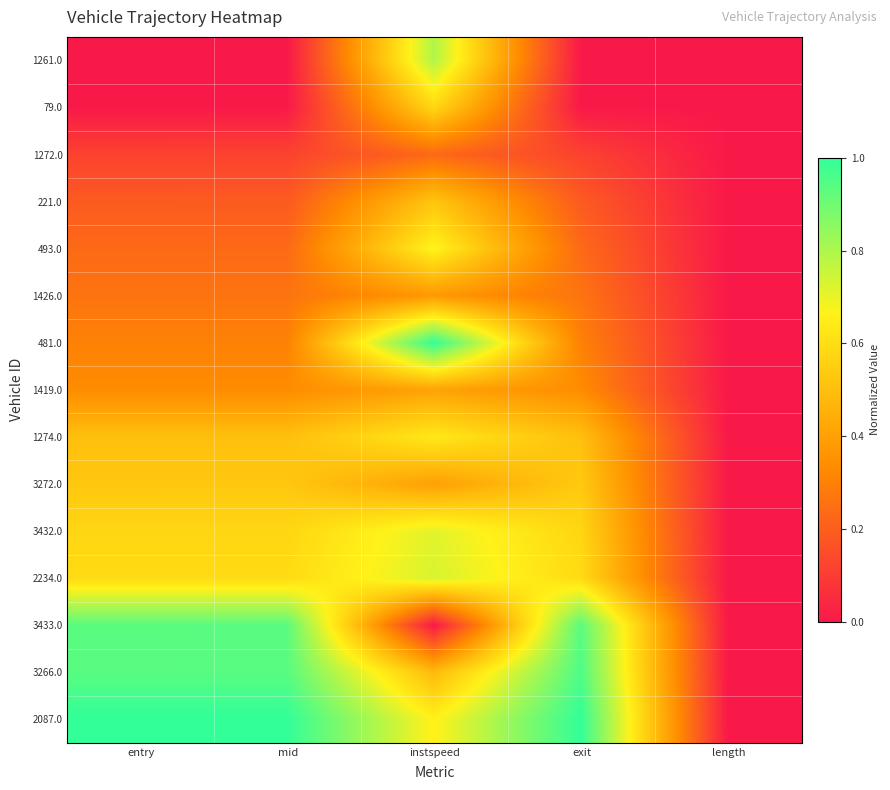

Which series has the largest total across all categories?

2087.0